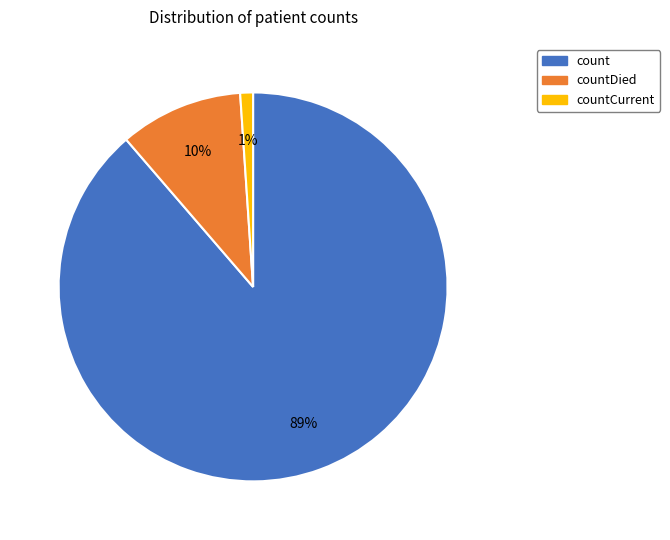

To the nearest percent, what is the difference between the largest and smallest slice percentages?

88%